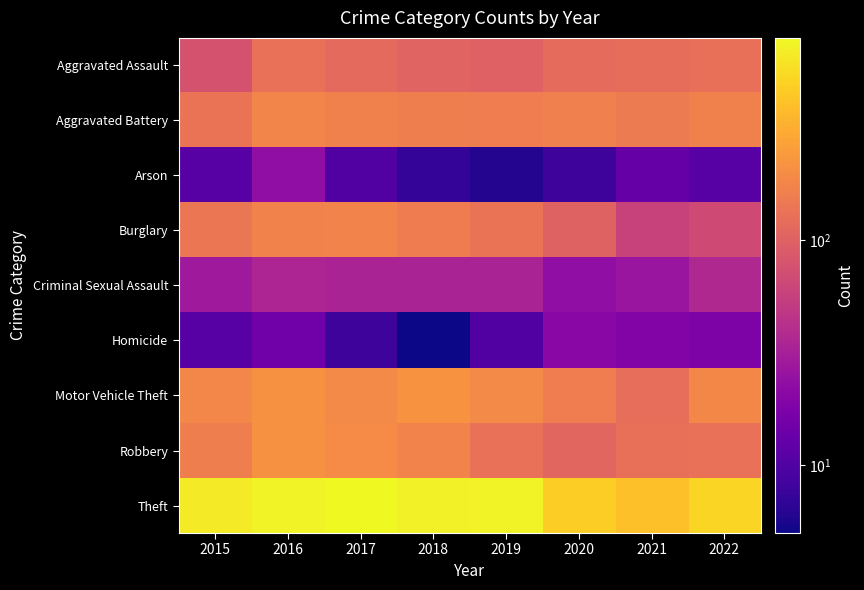

Rank the series at 2015 from lowest to highest value.

Arson, Homicide, Criminal Sexual Assault, Aggravated Assault, Aggravated Battery, Burglary, Robbery, Motor Vehicle Theft, Theft